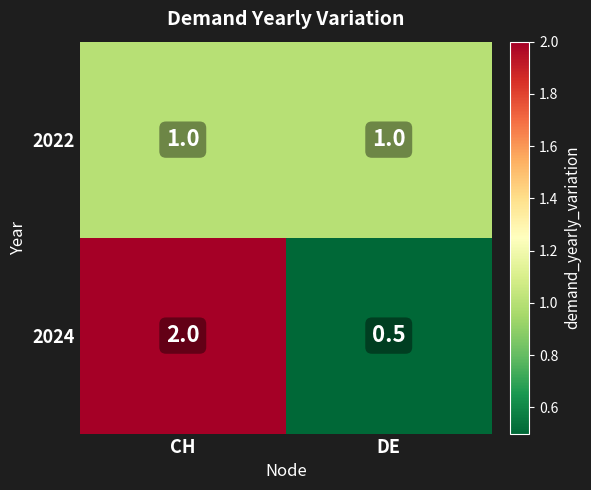

True or false: 2024 has a value of 3.0 at CH.

False